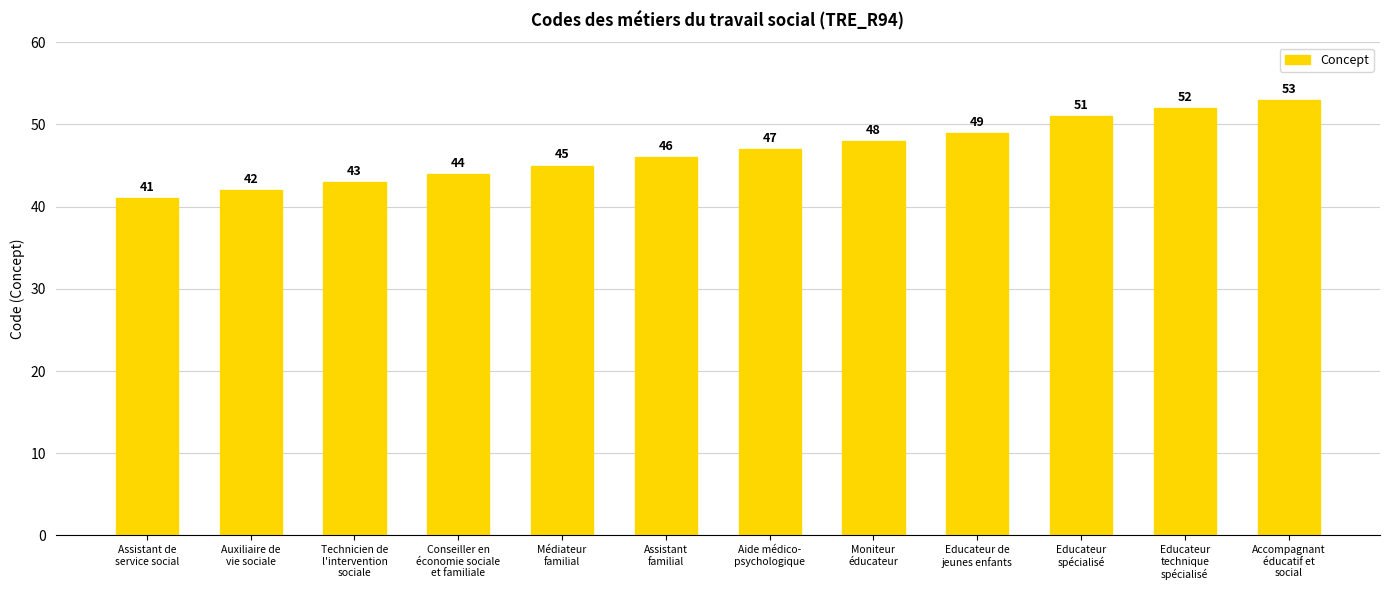

Read the value at Educateur
spécialisé.

51